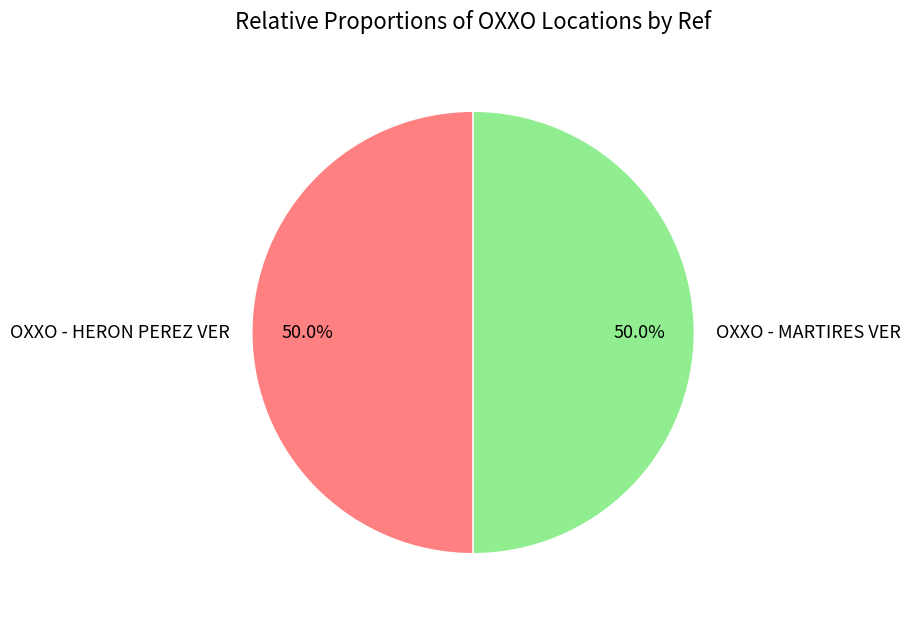

Approximately how many times larger is the value at OXXO - HERON PEREZ VER compared to OXXO - MARTIRES VER?

1.0